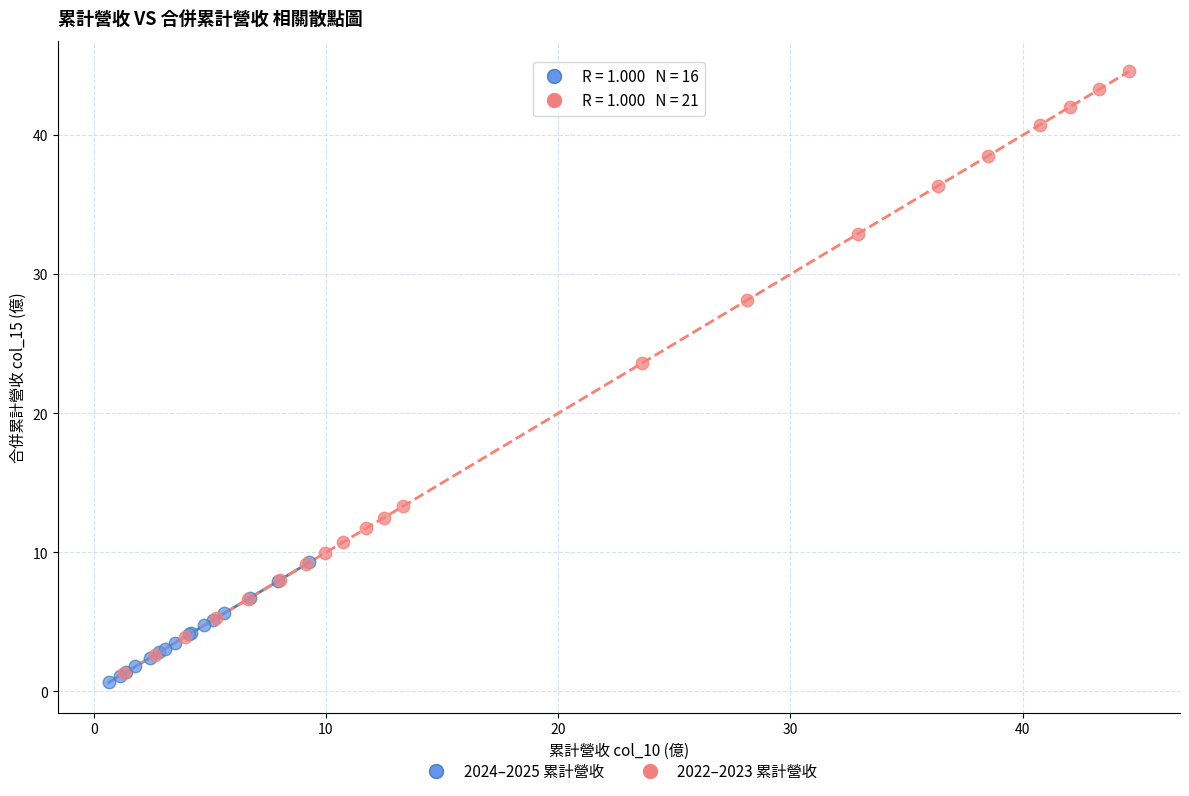

Which series has the largest Y range (max minus min)?

2022–2023 累計營收